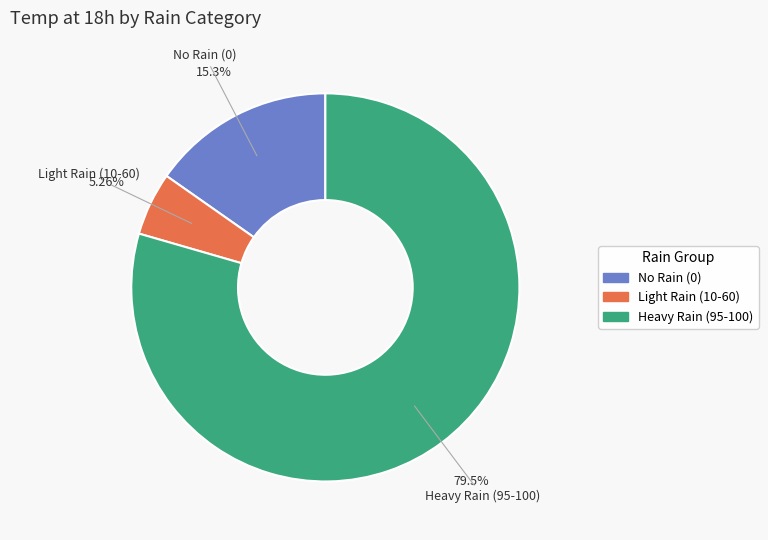

Which category has the smallest portion of the pie?

Light Rain (10-60)